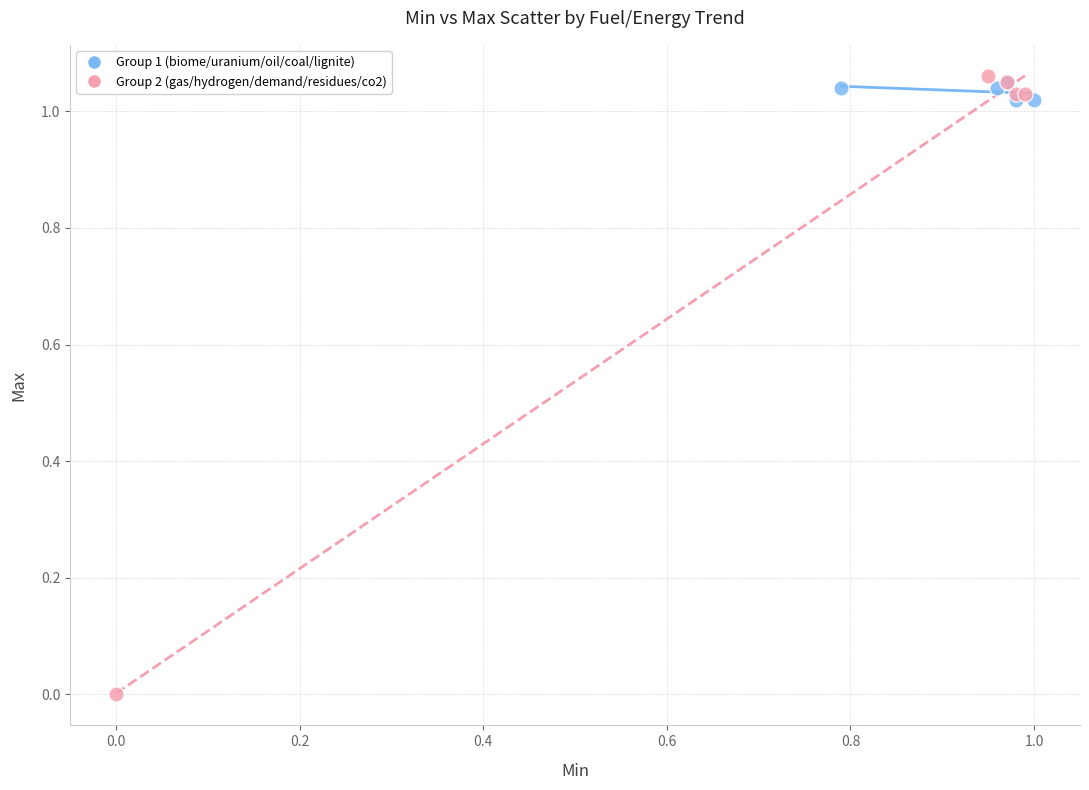

Which series contains the highest Y value?

Group 2 (gas/hydrogen/demand/residues/co2)